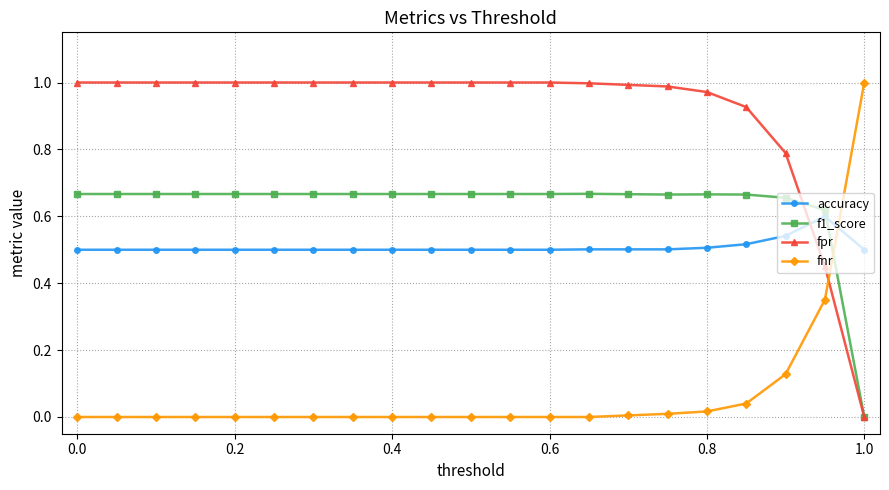

Does the chart have visible grid lines?

Yes